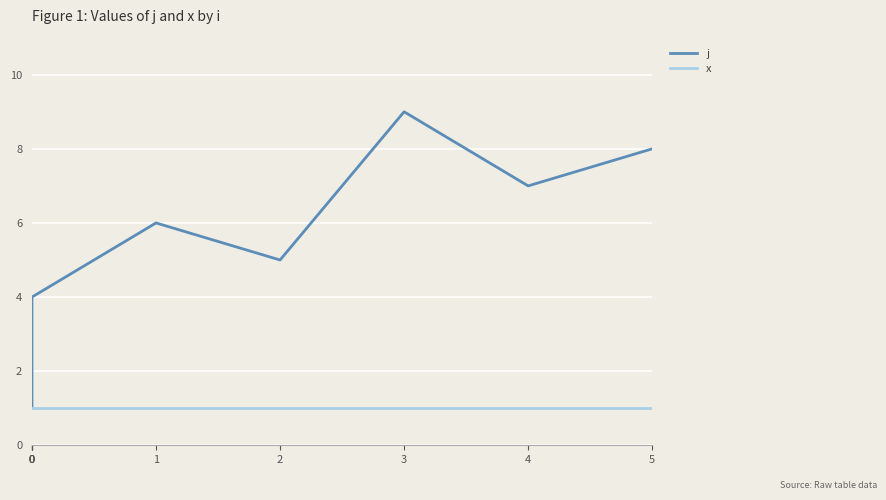

List the series in order of their peak value, highest first.

j, x